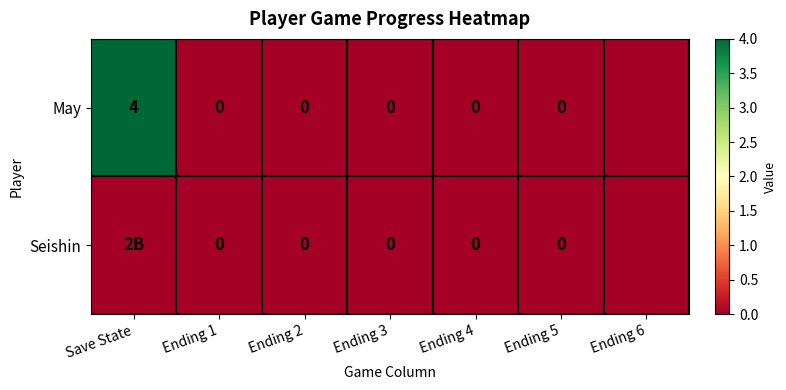

Which category has the lowest value across all series?

Ending 1